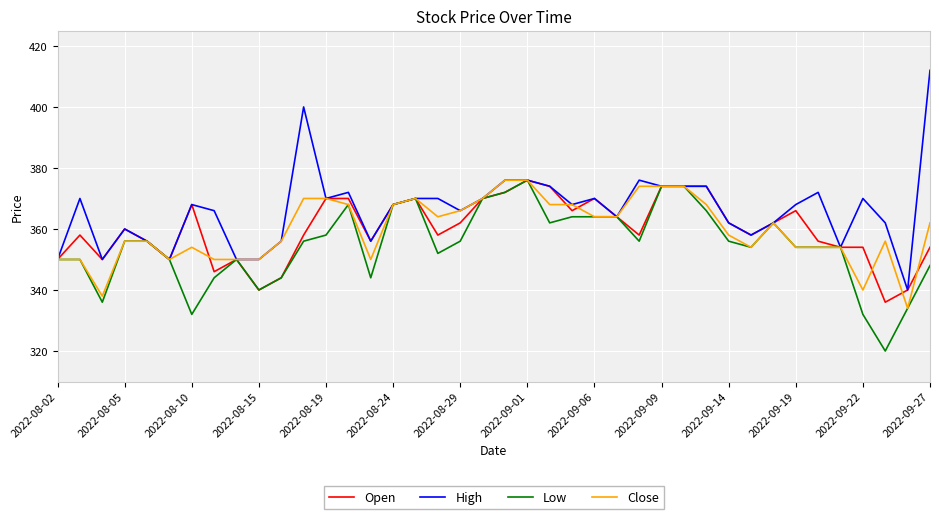

Which series has the largest total across all categories?

High